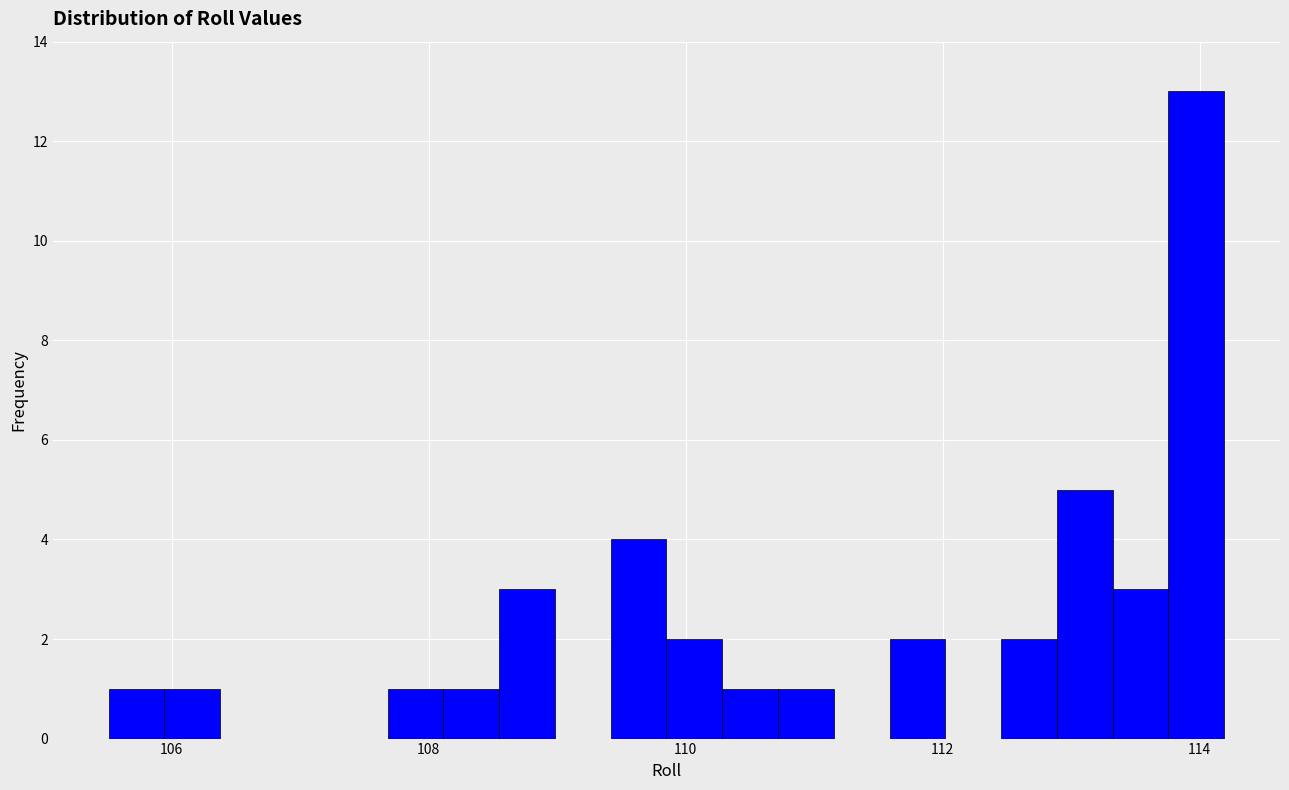

Read against the x-axis, roughly where is the centre of the tallest bar?

114.0